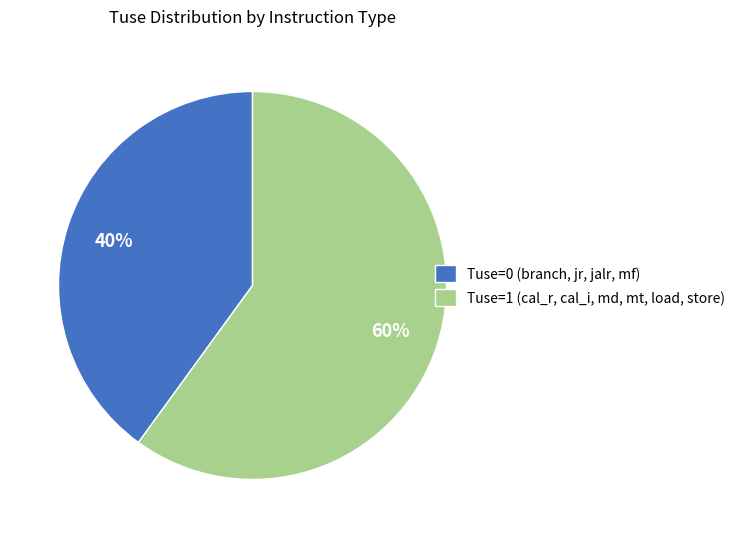

What is the majority slice?

Tuse=1 (cal_r, cal_i, md, mt, load, store)